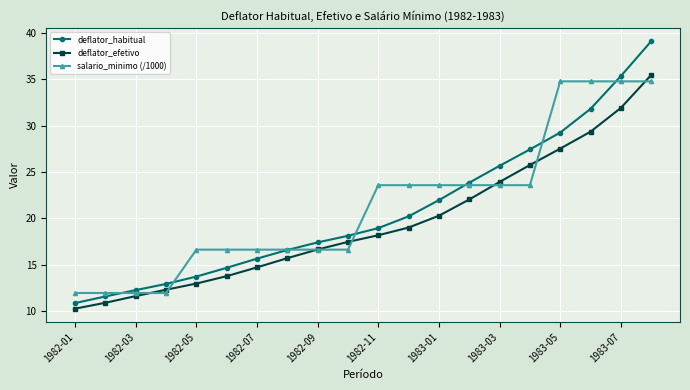

What is the value of the deflator_efetivo point at the 16th from the left?

25.7